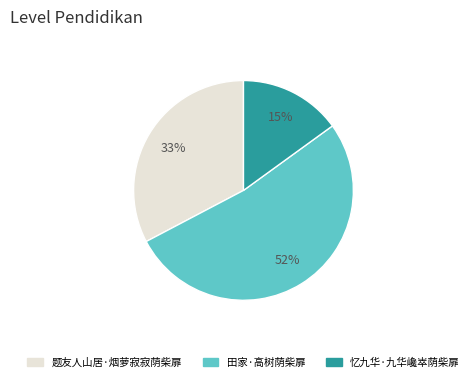

True or false: 题友人山居·烟萝寂寂荫柴扉 accounts for 33% of the total.

True